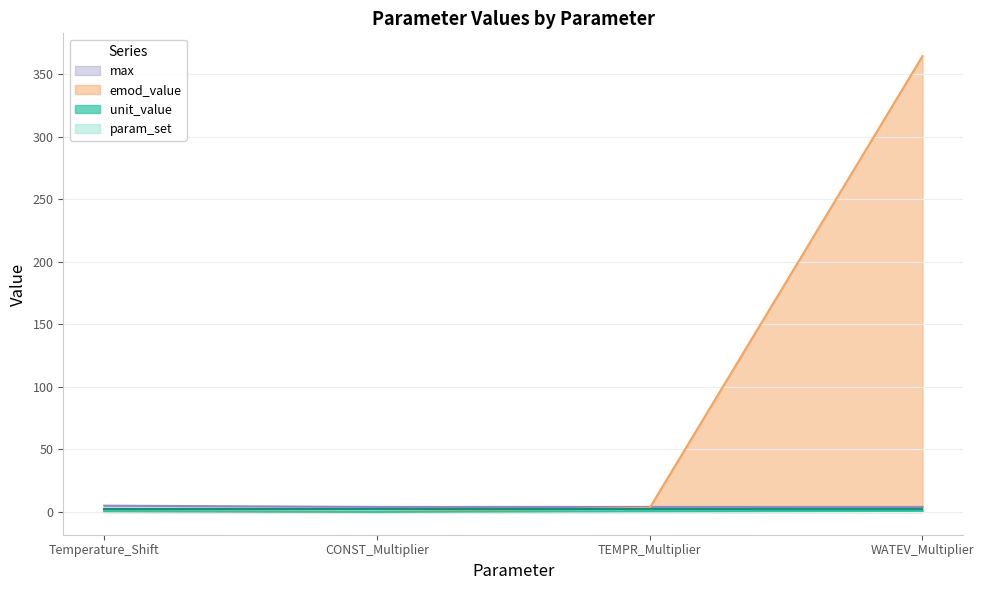

Which label corresponds to the largest value in the chart?

WATEV_Multiplier